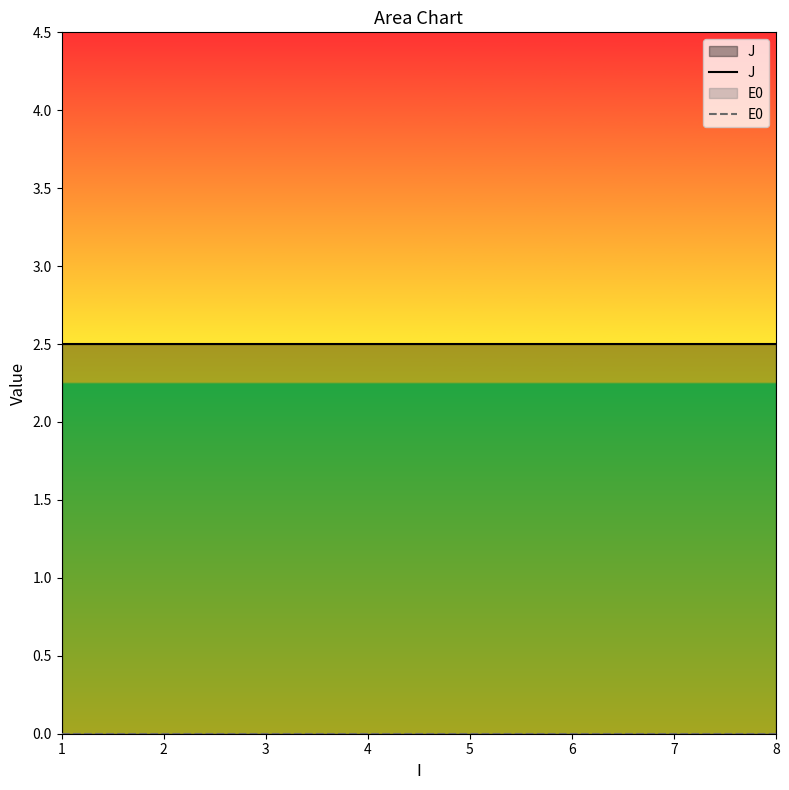

Which series has the widest spread of values?

J